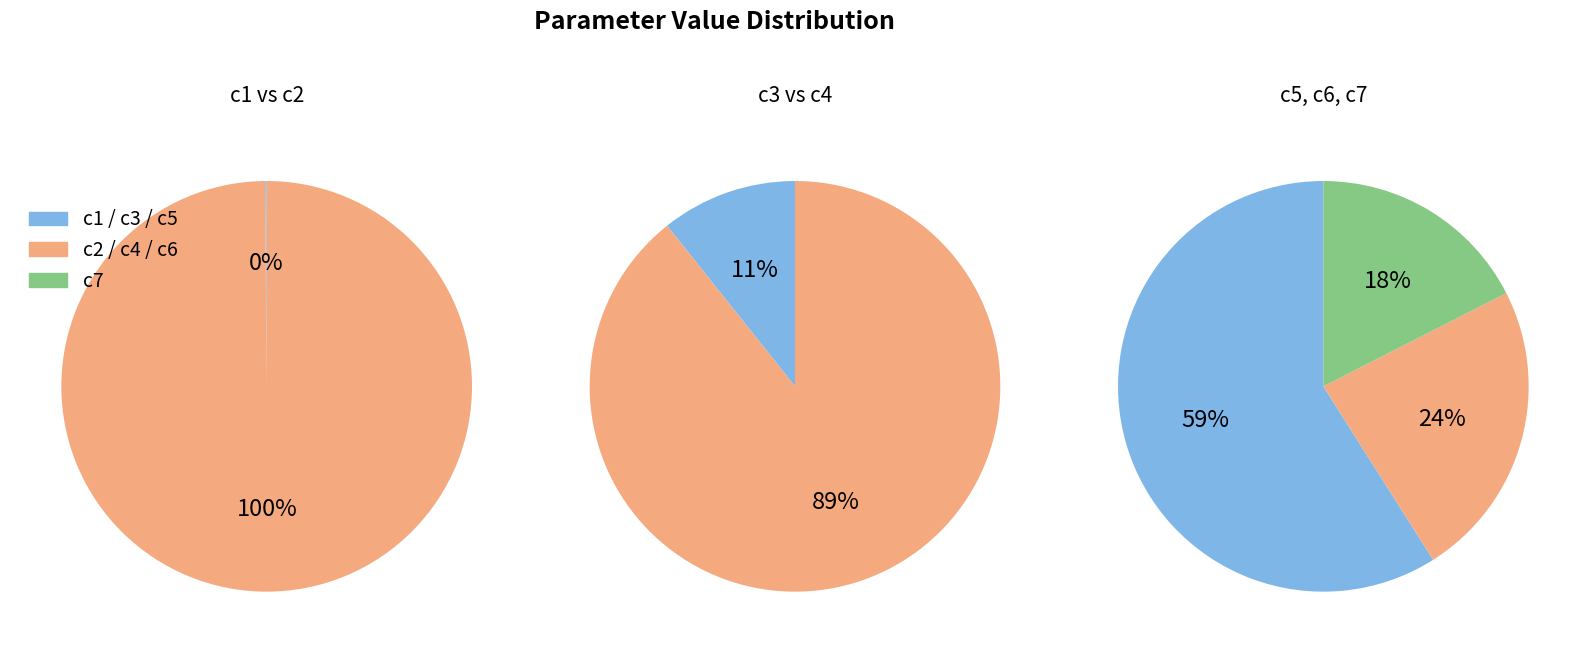

What is the change in value from c1 to c4?

+0.1